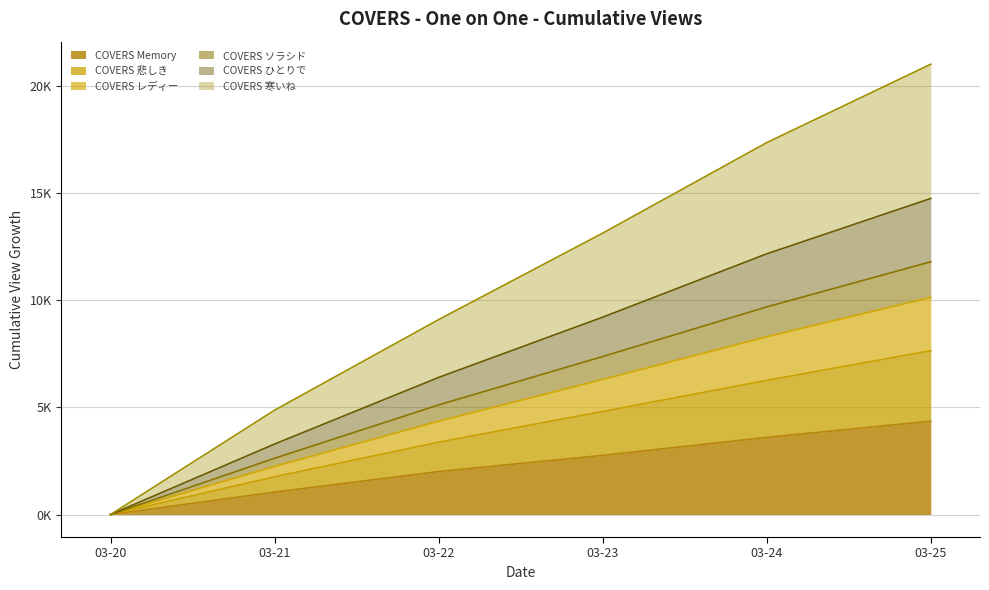

At which category is the sum across all series the highest?

03-25